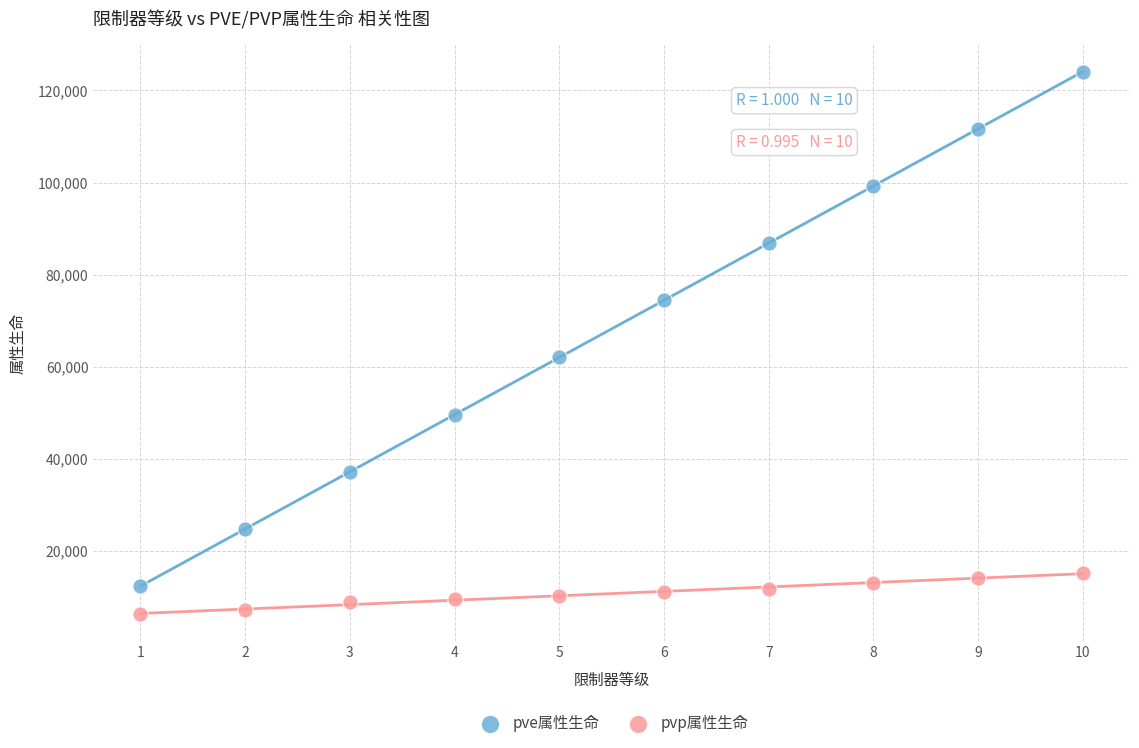

Which series has the widest spread of Y values?

pve属性生命